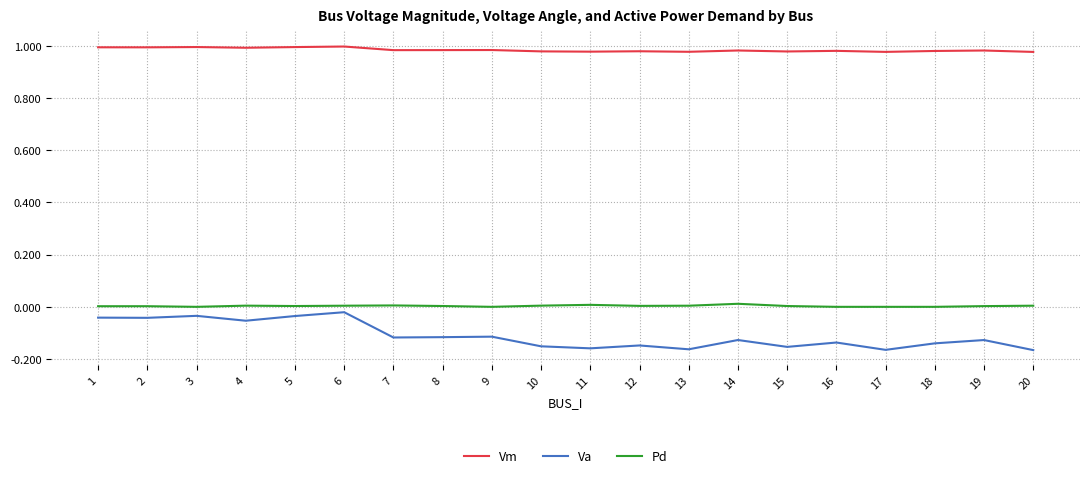

Which series has the largest total across all categories?

Vm